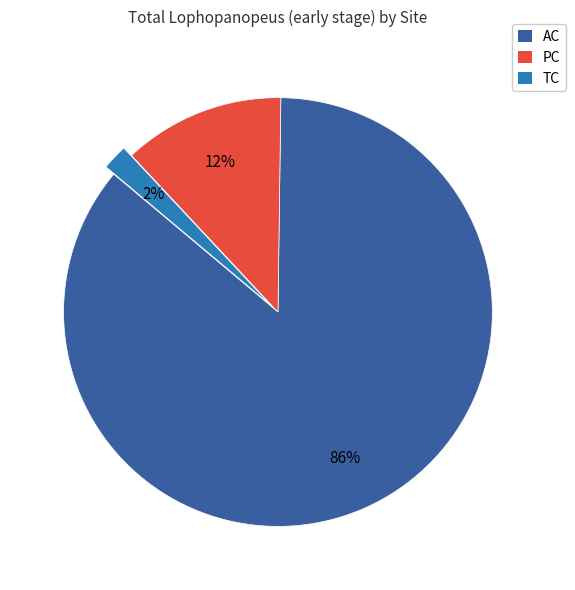

Is there a majority slice in this chart?

Yes